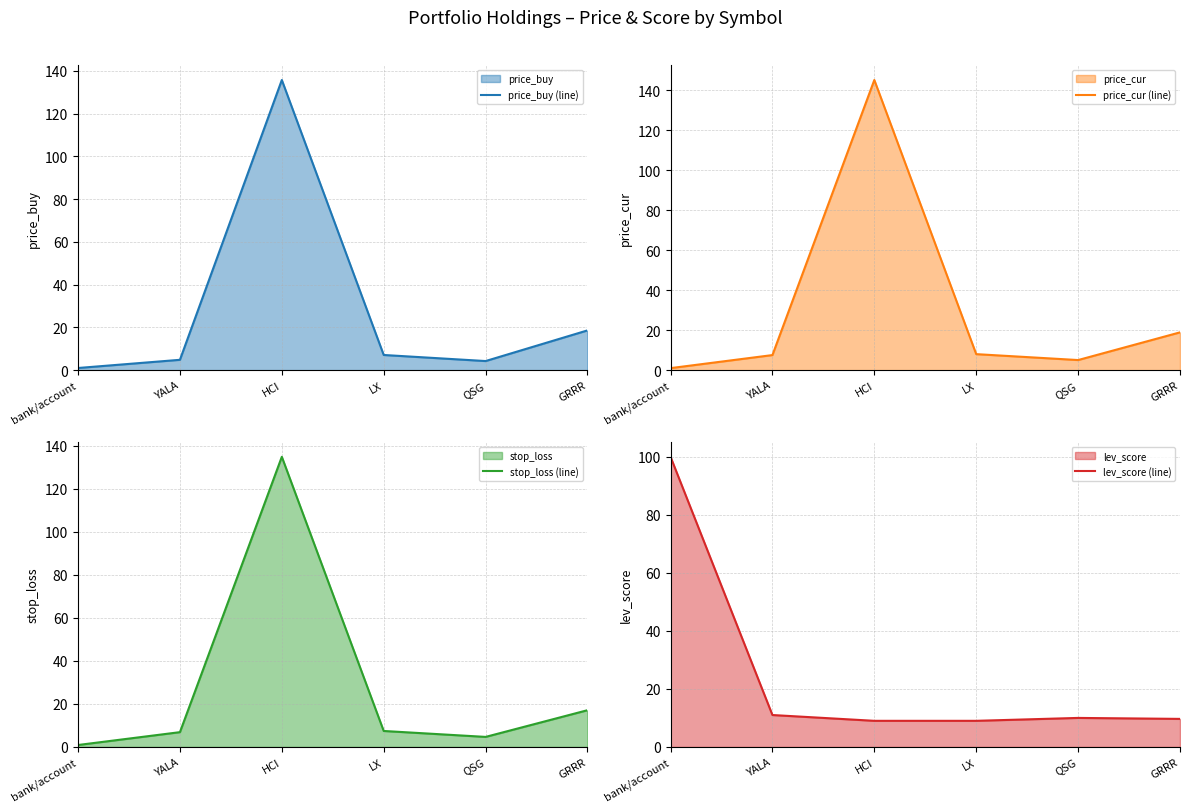

Which has a higher value, bank/account or YALA?

YALA